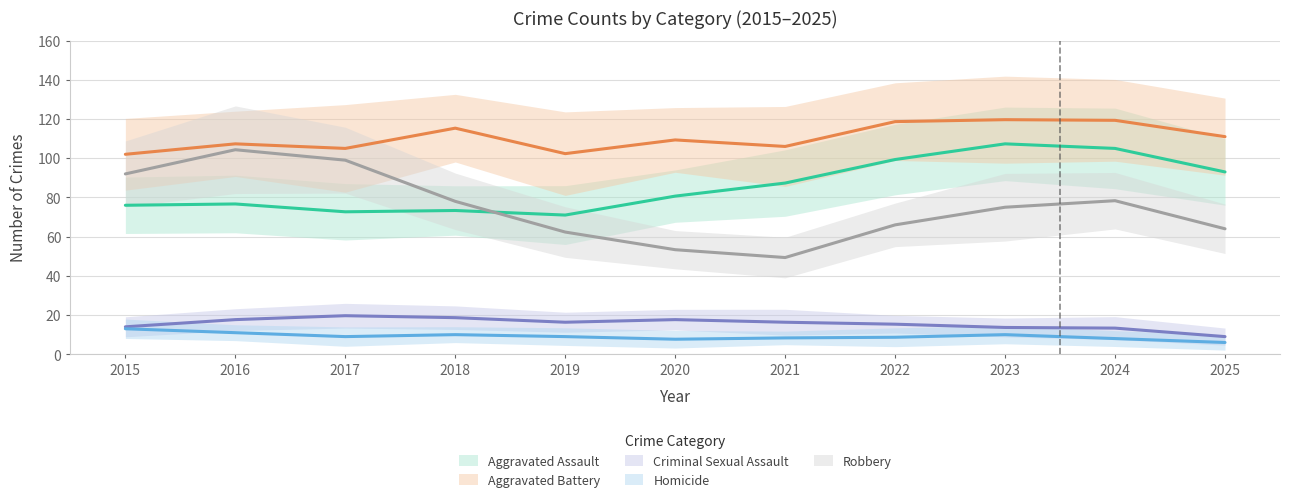

True or false: Robbery and Homicide intersect in this chart.

False